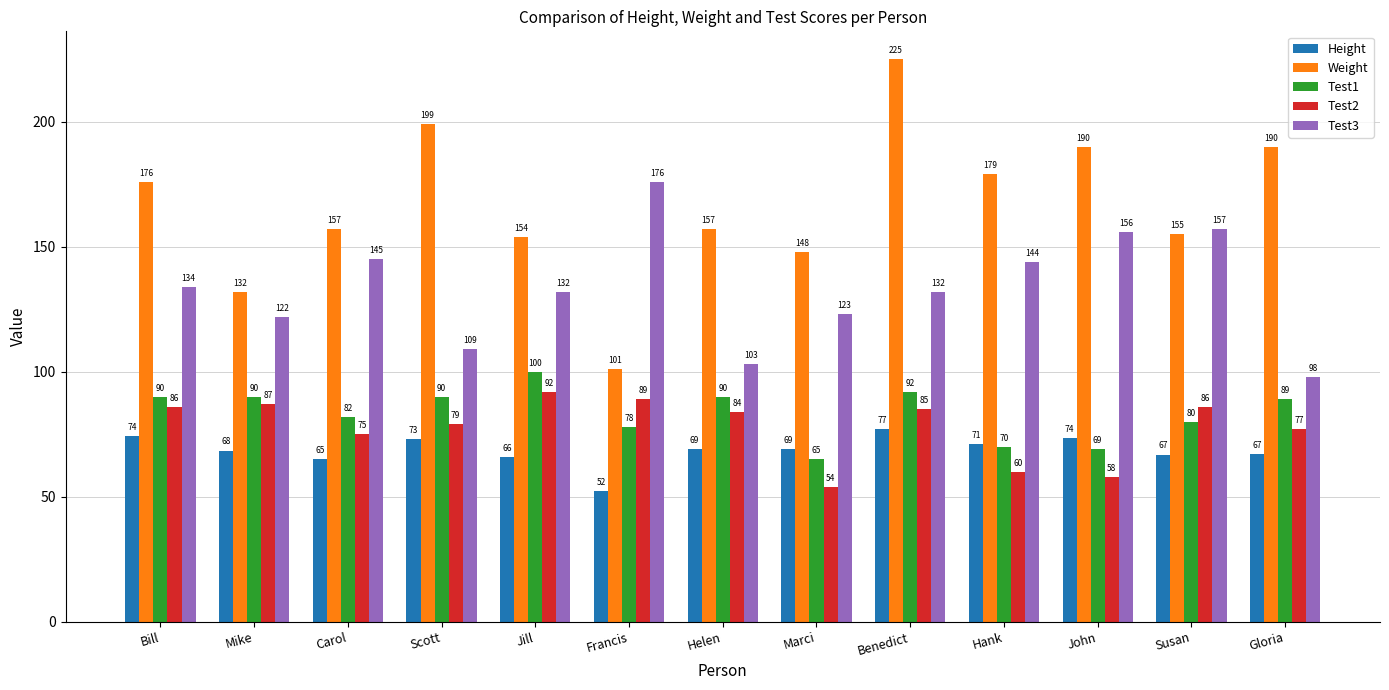

At which category is the sum across all series the highest?

Benedict